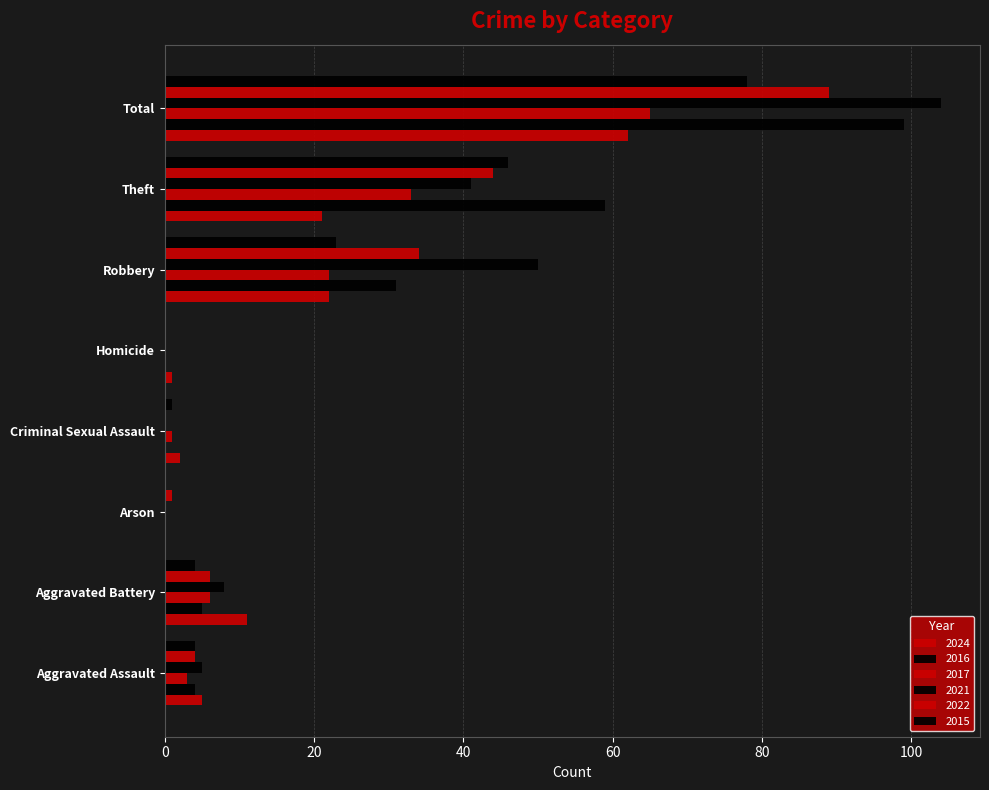

Reading right to left, extract all data points from this chart.

2024: 62	21	22	1	2	0	11	5
2016: 99	59	31	0	0	0	5	4
2017: 65	33	22	0	1	0	6	3
2021: 104	41	50	0	0	0	8	5
2022: 89	44	34	0	0	1	6	4
2015: 78	46	23	0	1	0	4	4